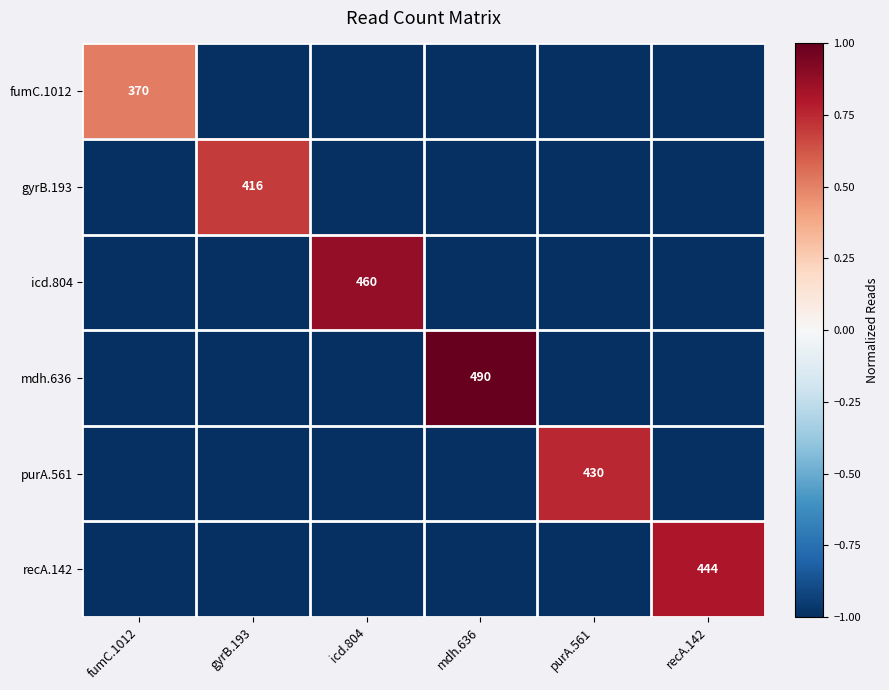

The value of fumC.1012 at fumC.1012 is 198. True or false?

False